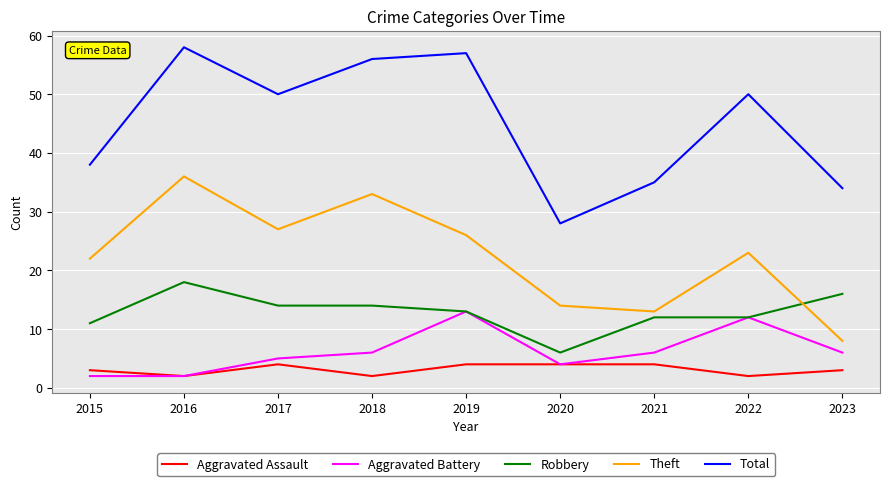

The value of Theft at 2022 is 23. True or false?

True